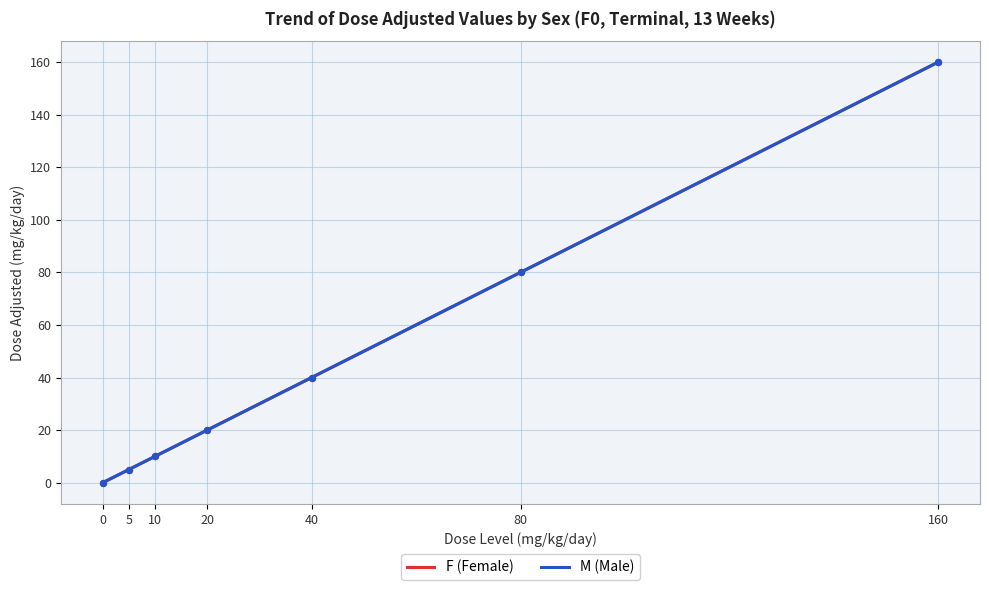

Which series has the largest total across all categories?

F (Female)